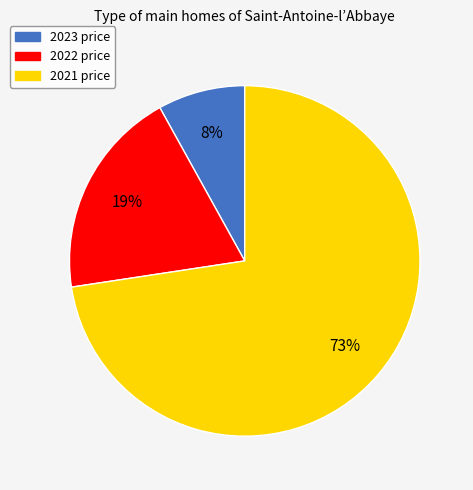

What is the smallest slice in the pie chart?

2023